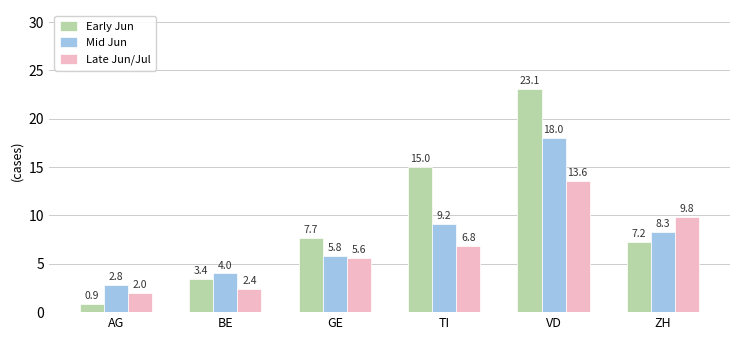

Does the chart contain any negative values?

No